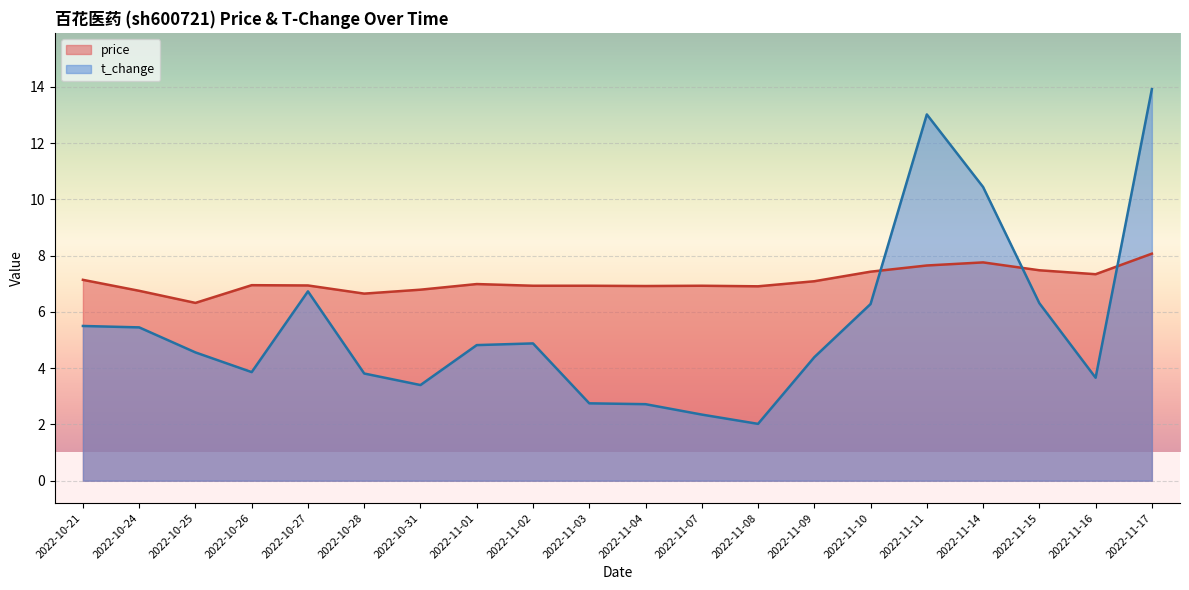

At which category does t_change reach its first local valley?

2022-10-26